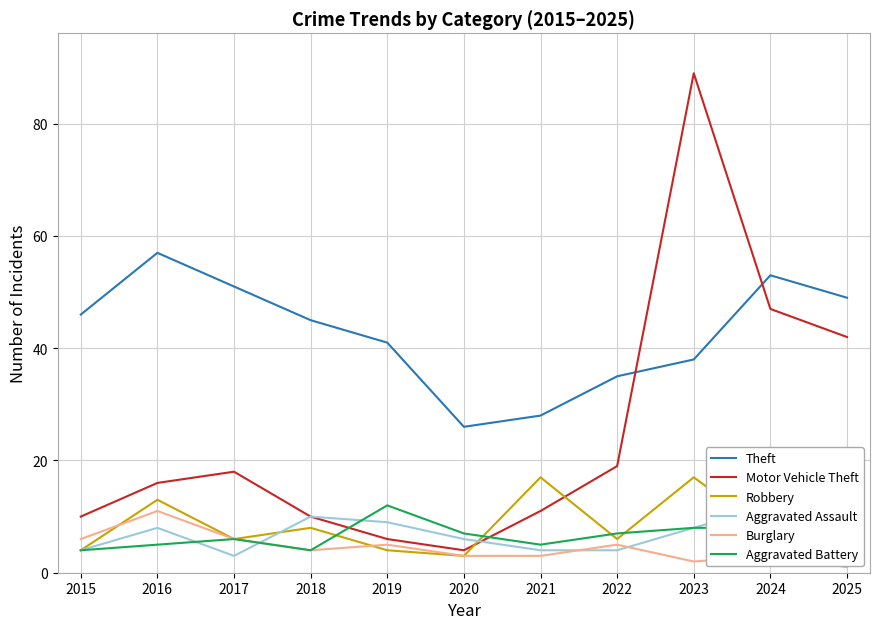

At which label is Aggravated Assault closest to 7?

2016